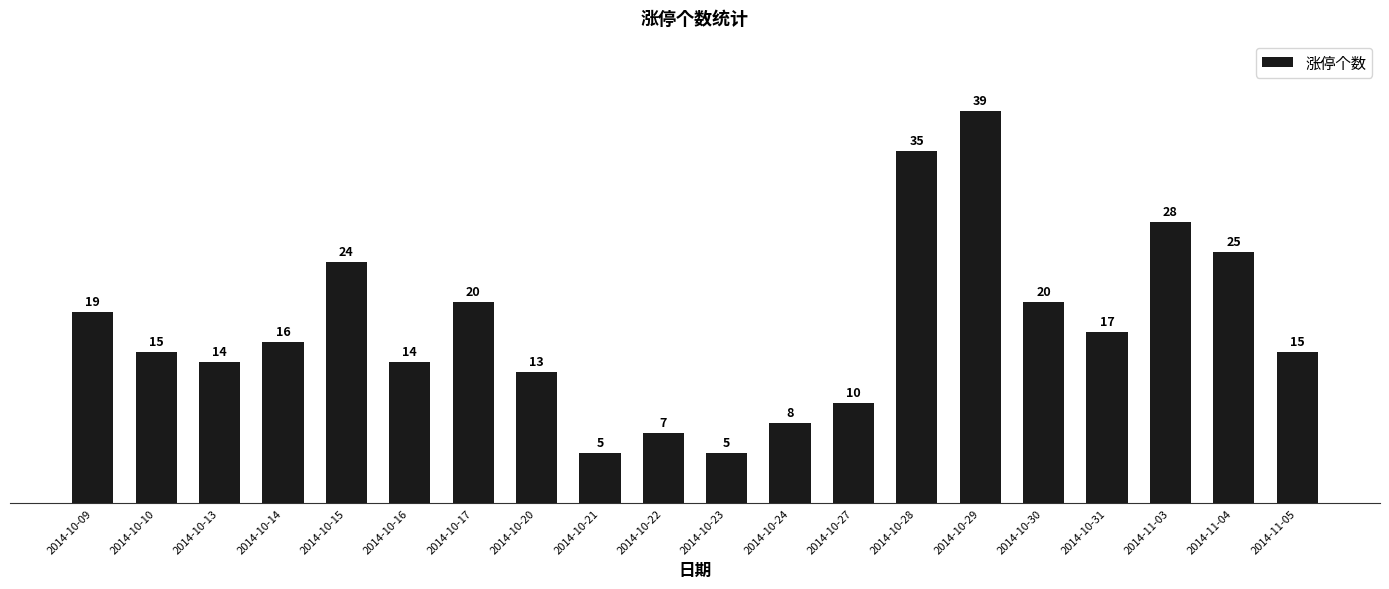

Reading left to right, what are all the values shown in this chart?

2014-10-09=19	2014-10-10=15	2014-10-13=14	2014-10-14=16	2014-10-15=24	2014-10-16=14	2014-10-17=20	2014-10-20=13	2014-10-21=5	2014-10-22=7	2014-10-23=5	2014-10-24=8	2014-10-27=10	2014-10-28=35	2014-10-29=39	2014-10-30=20	2014-10-31=17	2014-11-03=28	2014-11-04=25	2014-11-05=15